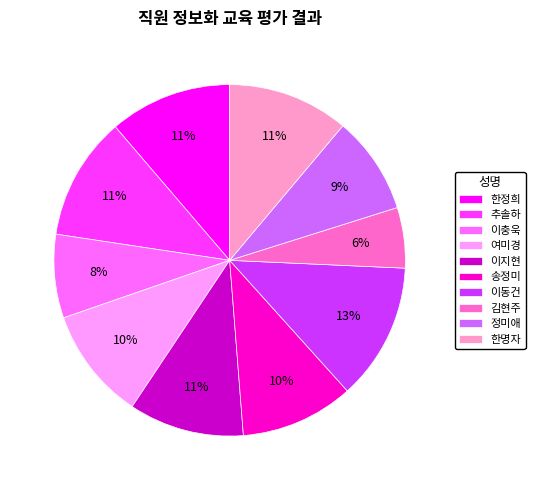

Which has a higher value, 한명자 or 이충욱?

한명자